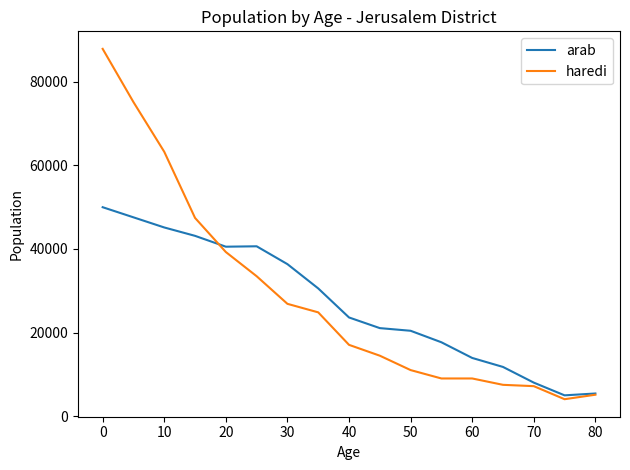

Does the chart display data point markers on the line(s)?

No